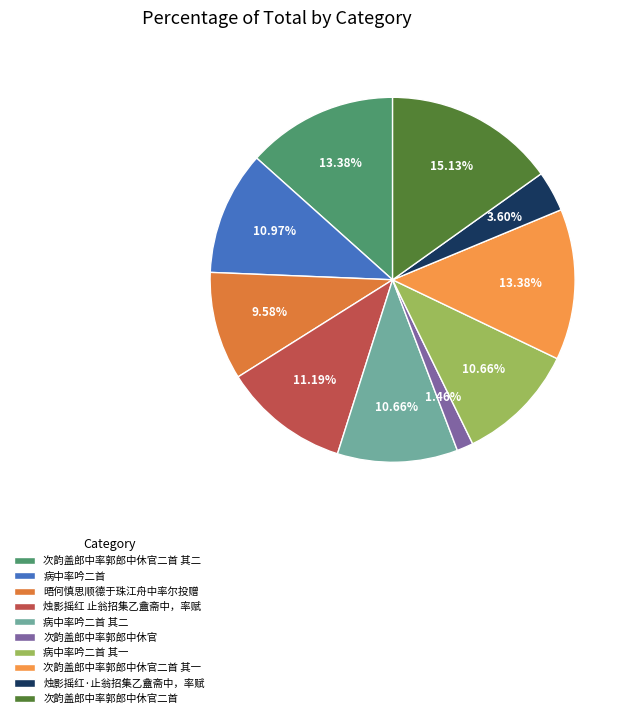

Count the number of slices in the pie.

10